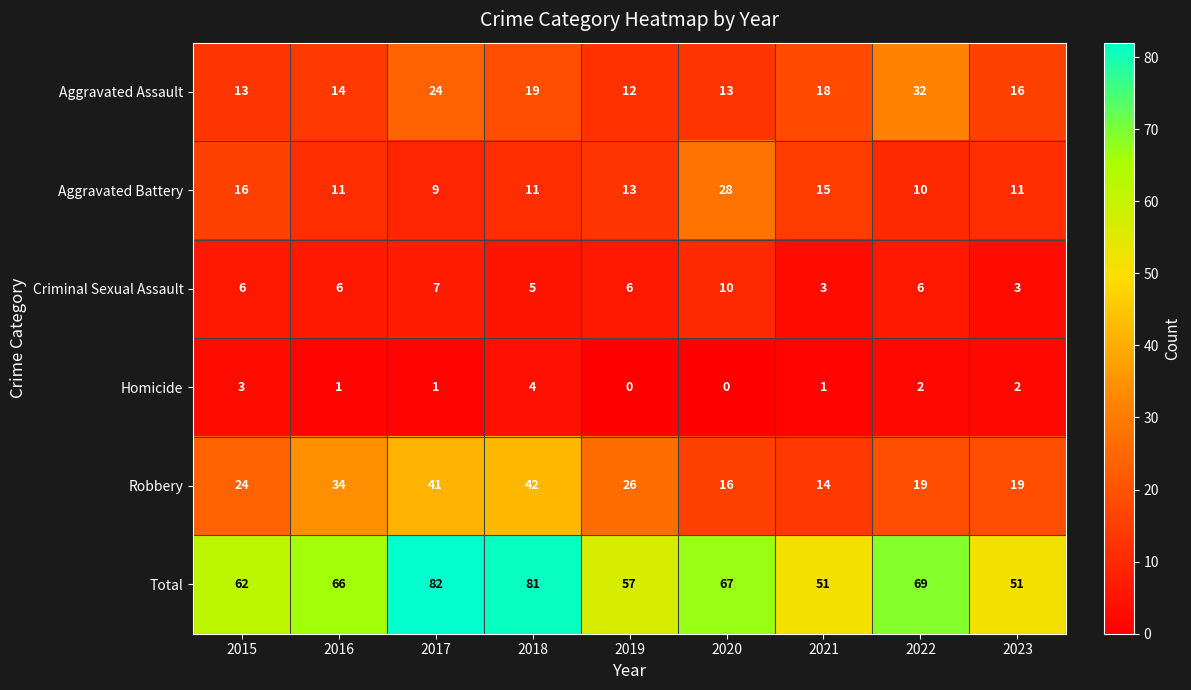

Count the number of data series in this chart.

6